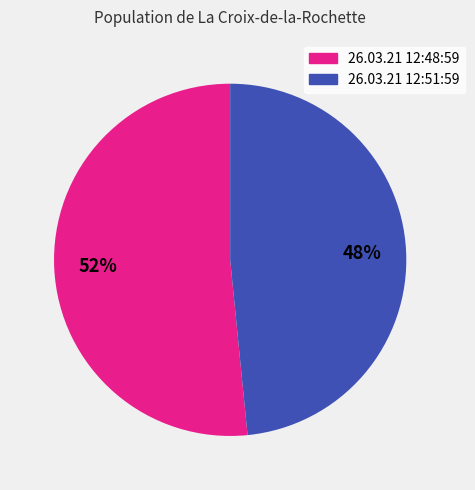

Rank the categories by value from lowest to highest.

26.03.21 12:51:59, 26.03.21 12:48:59